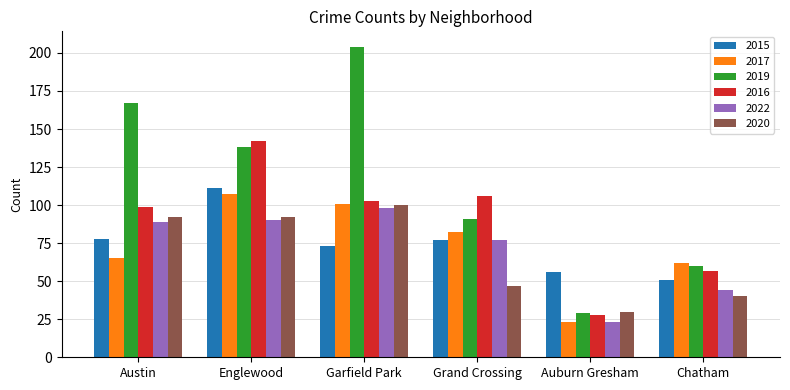

Which series has the largest total across all categories?

2019